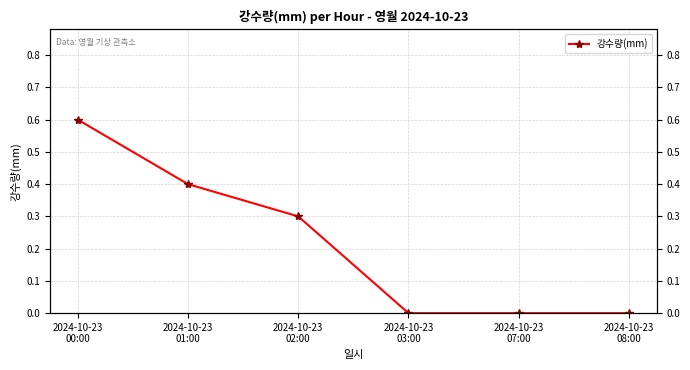

What is the label of the 1st point from the right?

2024-10-23
08:00